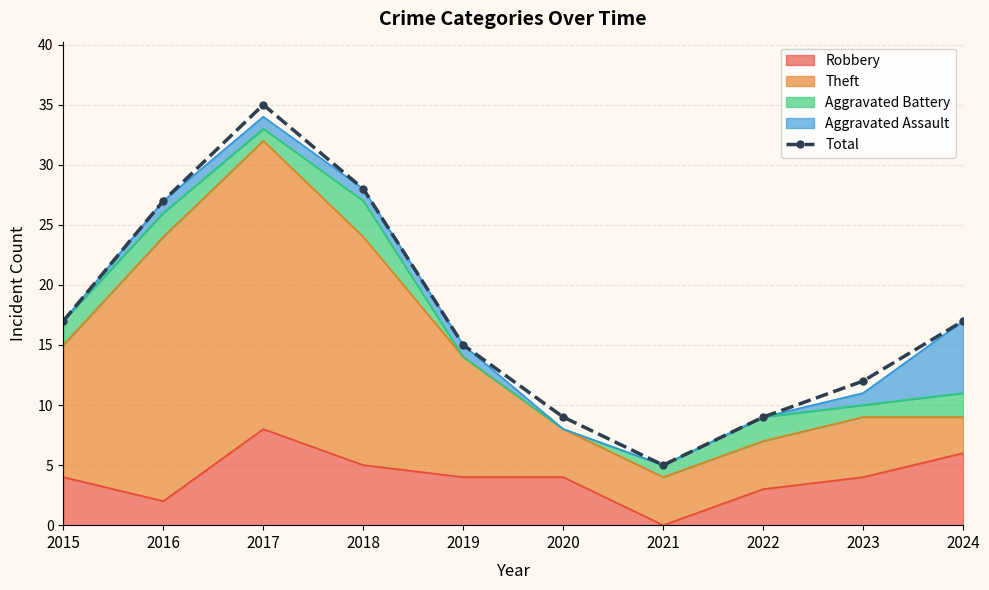

Which has a higher value, 2019 or 2015?

2015